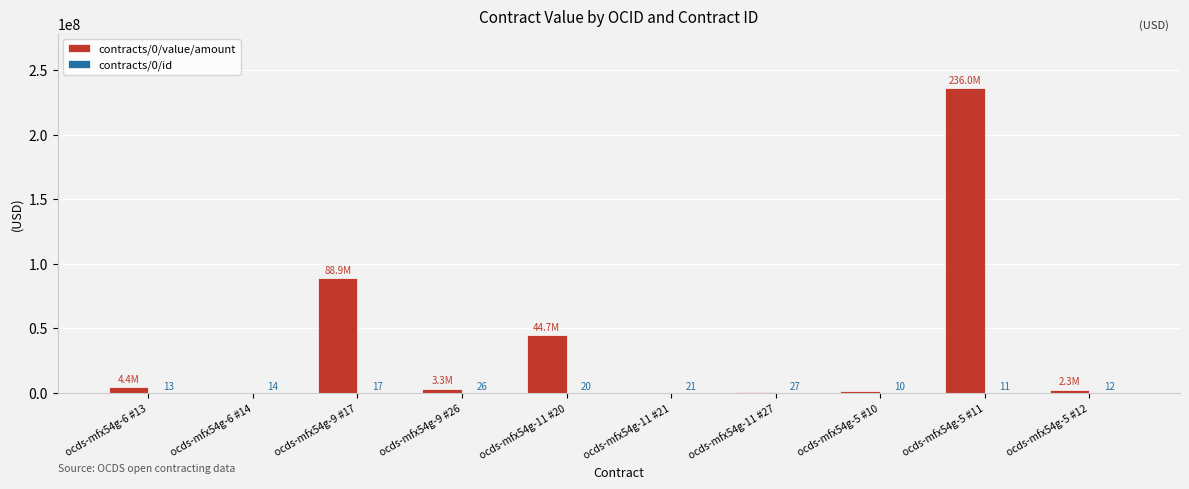

At which label does contracts/0/value/amount reach its peak?

ocds-mfx54g-5 #11